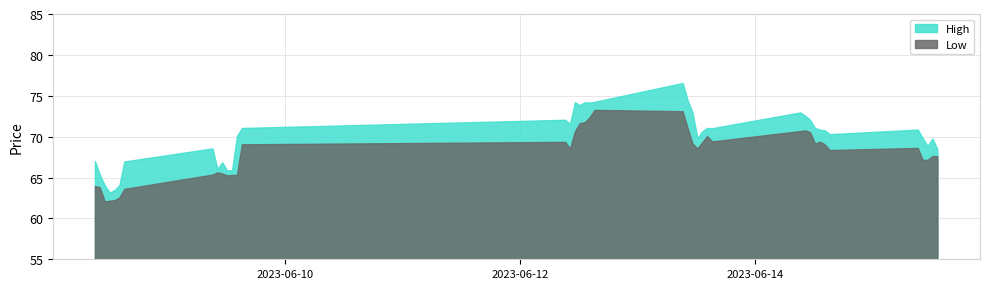

At which label does Close first exceed 69?

2023-06-09 14:15